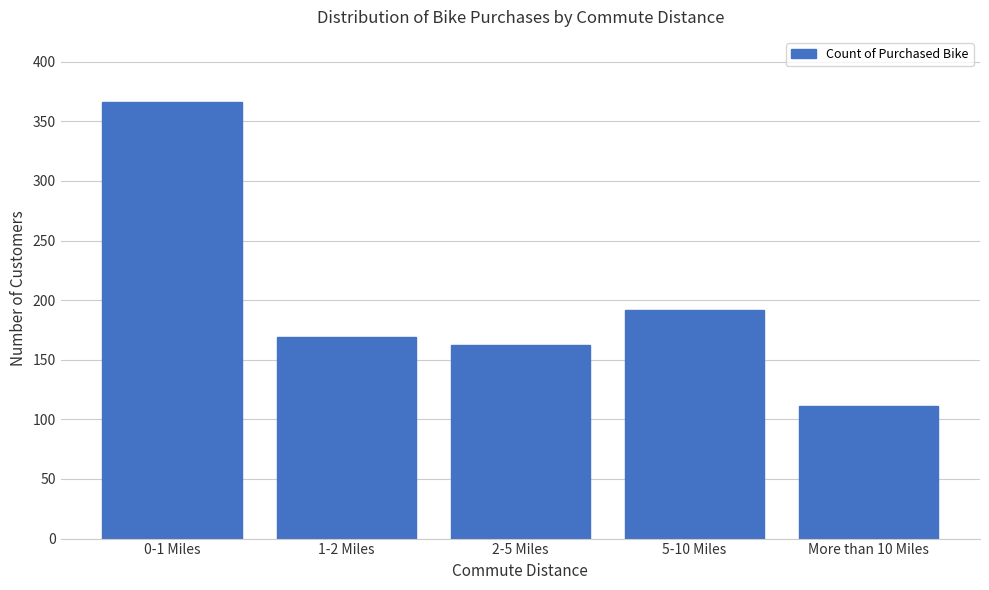

Reading left to right, extract all data points from this chart.

0-1 Miles=366	1-2 Miles=169	2-5 Miles=162	5-10 Miles=192	More than 10 Miles=111